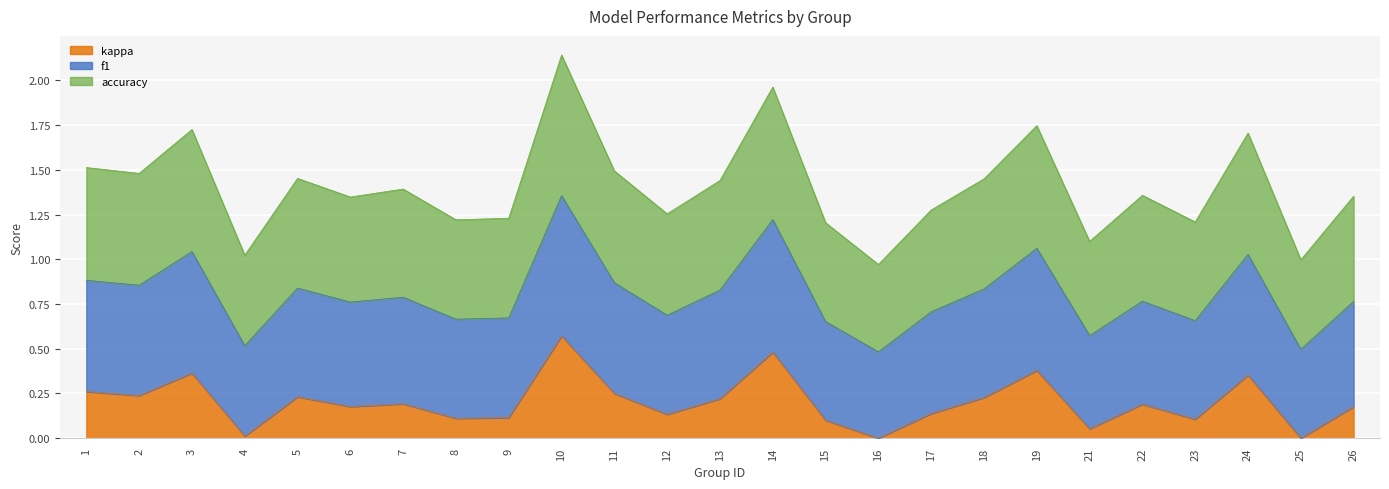

At which label does kappa reach its peak?

10